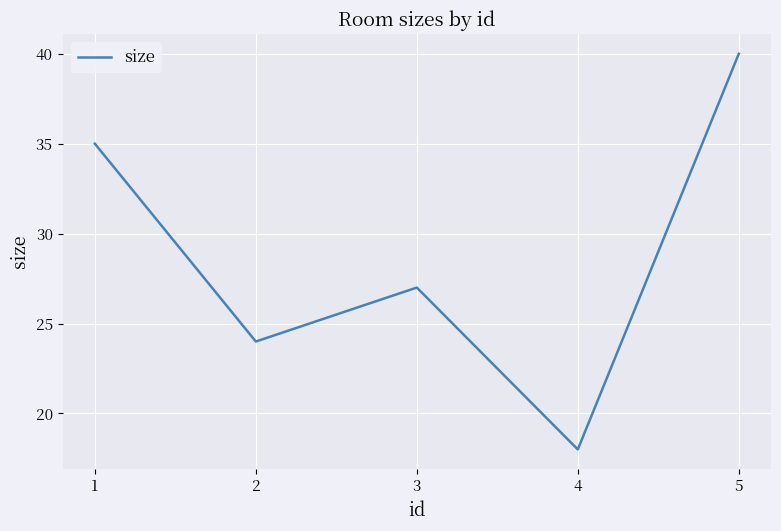

Reading left to right, what are all the values shown in this chart?

1=35	2=24	3=27	4=18	5=40